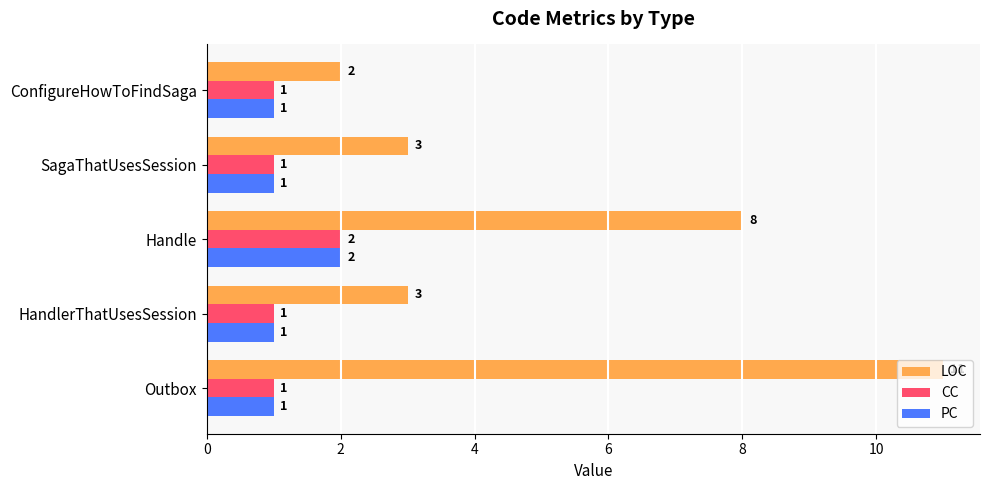

Which series has the largest range (max minus min)?

LOC